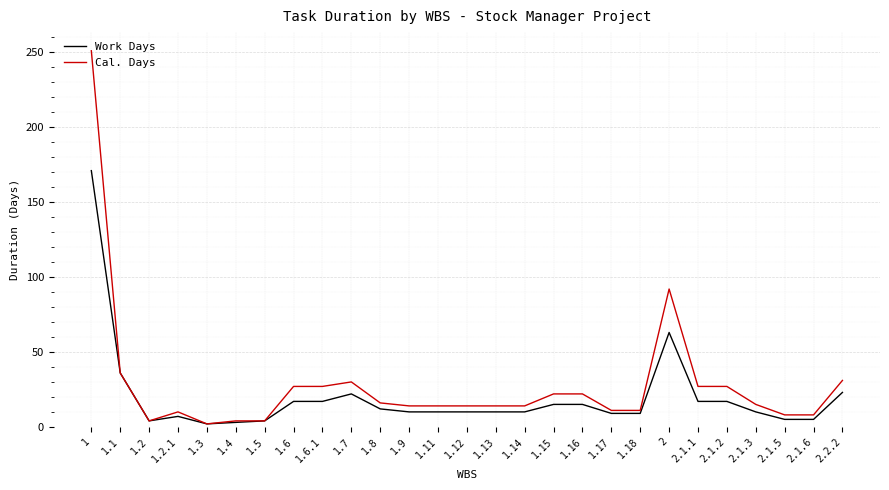

At how many categories does at least one series exceed 167?

1